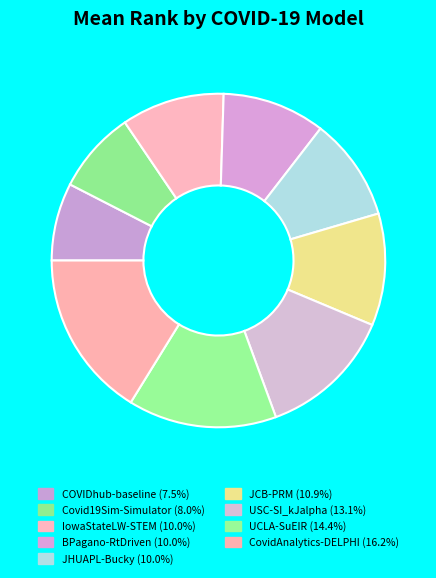

Count the number of slices in the pie.

9